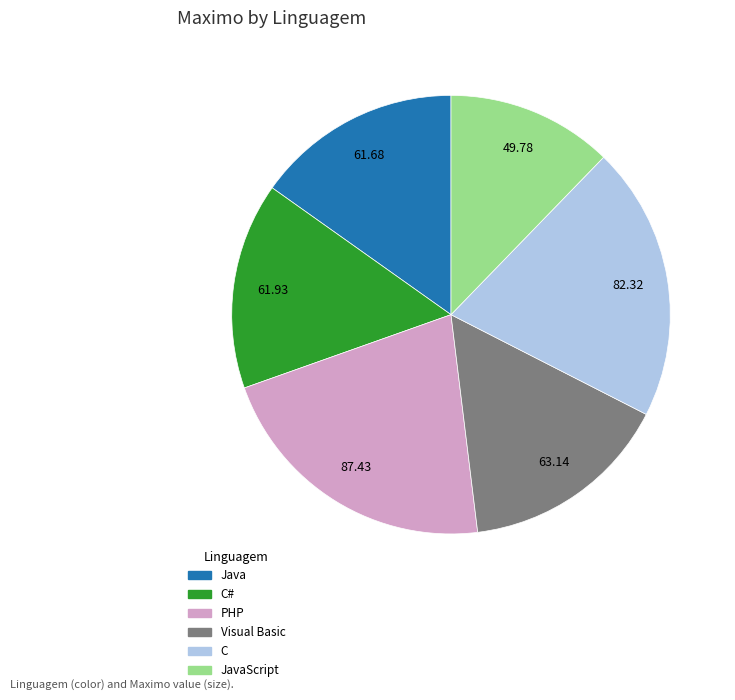

Is there any slice that represents more than half of the pie?

No